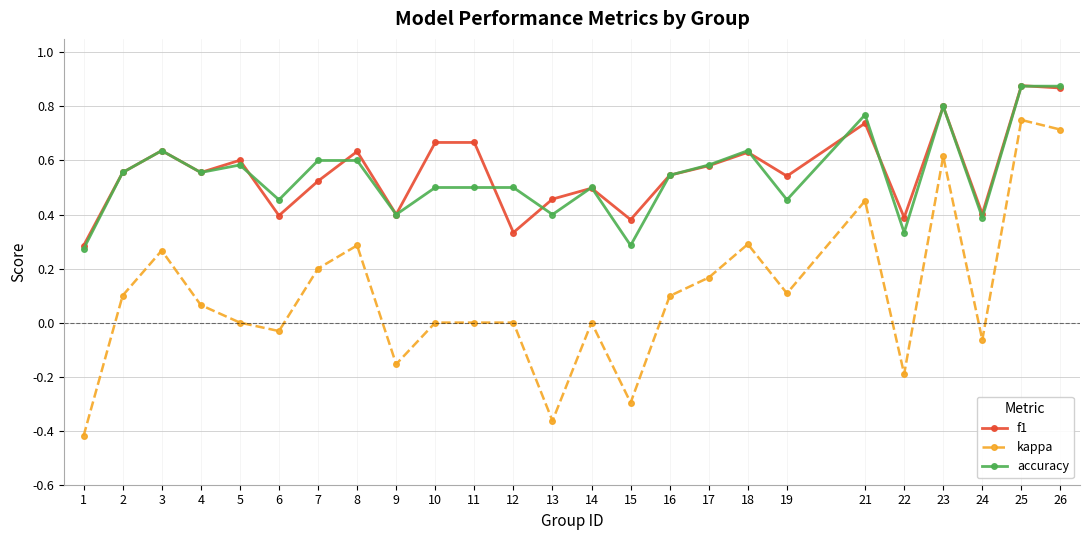

What is the difference between the second highest and minimum values in the kappa series?

1.1